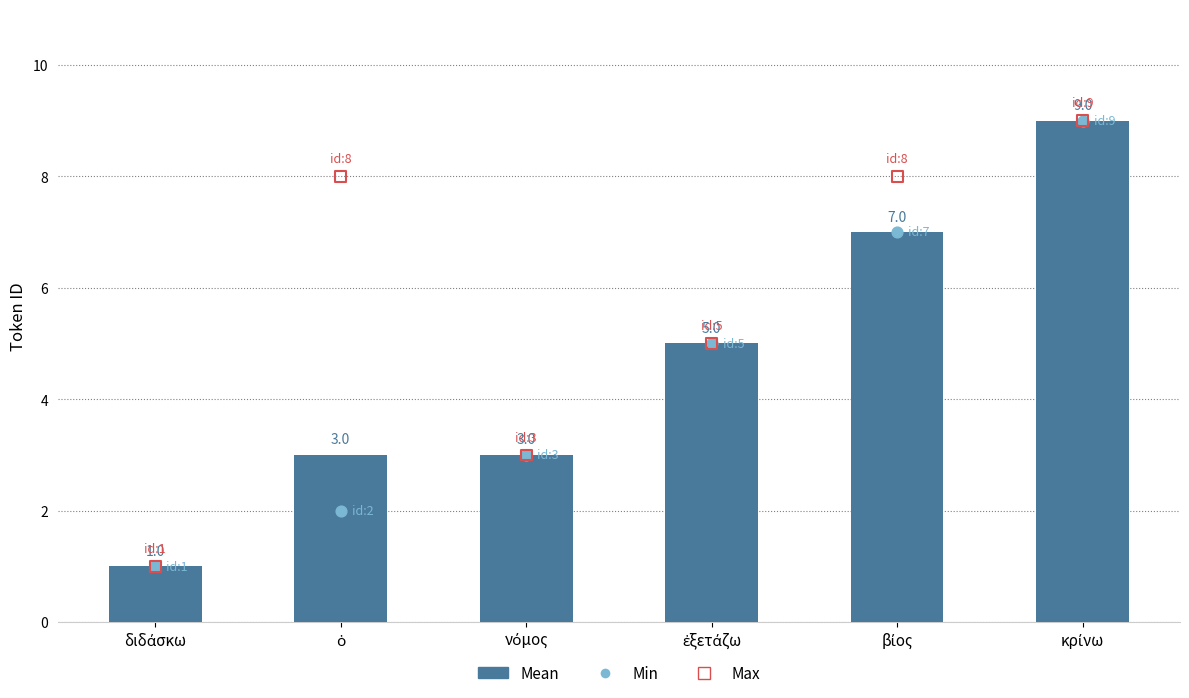

Which series reaches the maximum Y coordinate?

Mean